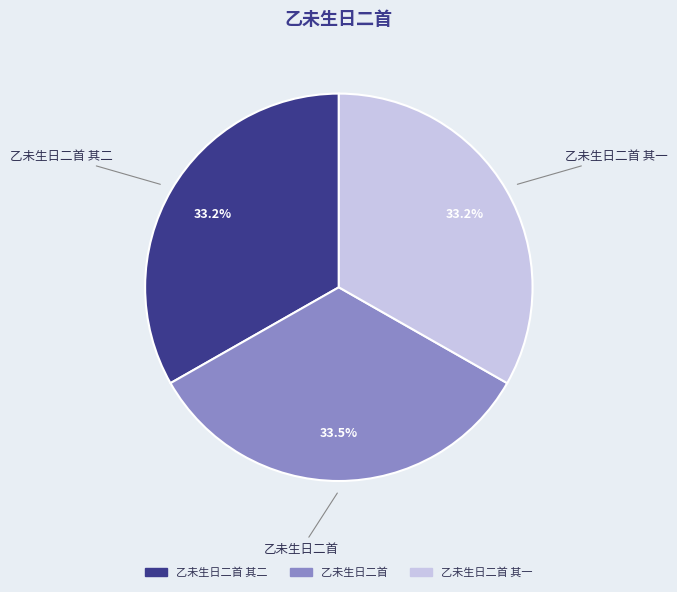

Is there a majority slice in this chart?

No